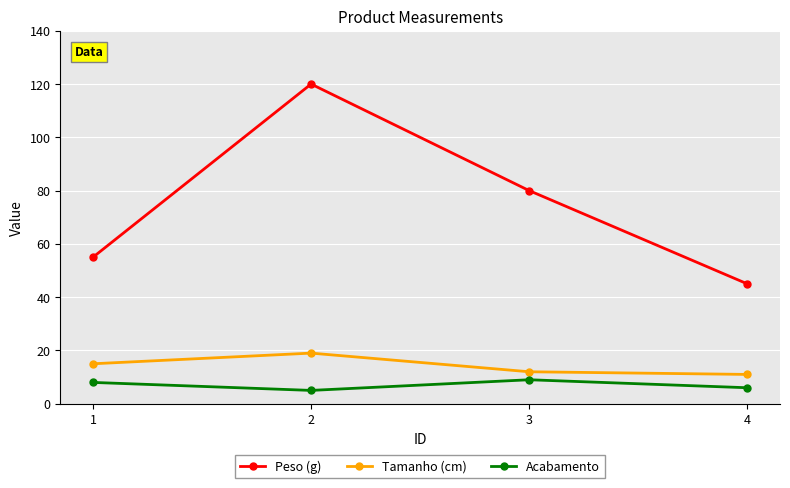

True or false: Tamanho (cm) has a value of 23 at 1.

False